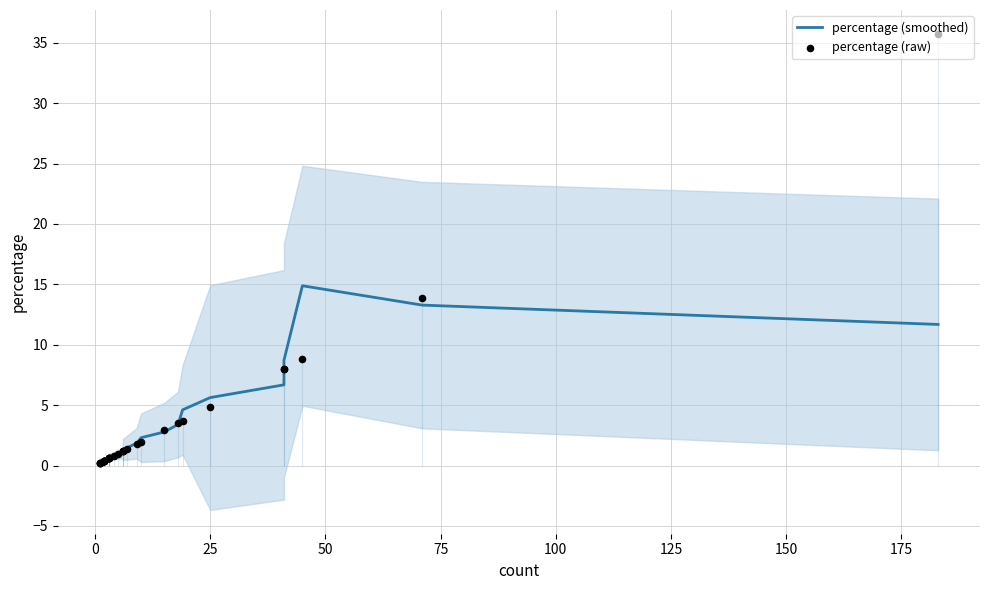

Which series reaches the maximum Y coordinate?

percentage (raw)